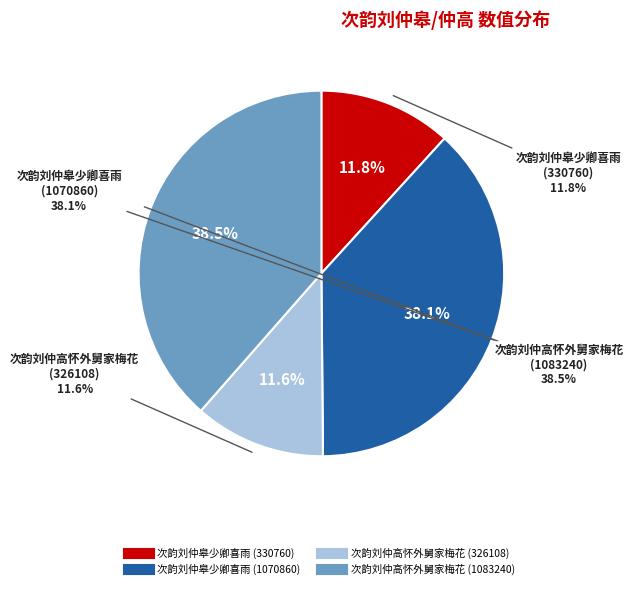

To the nearest percent, what portion does 次韵刘仲皋少卿喜雨 (330760) represent?

12%